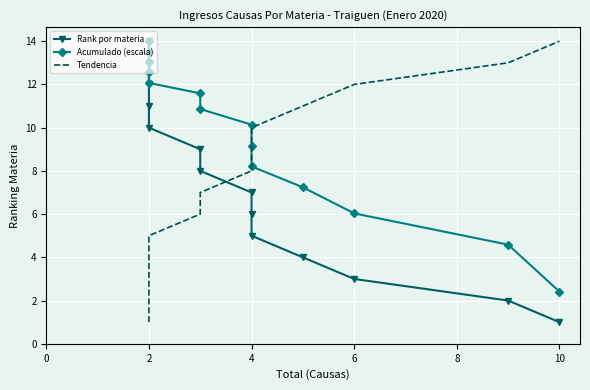

What is the sum of the Tendencia values at 0 and 8?

6.0